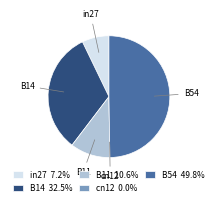

Does in27 7.2% account for over 50% of the chart?

No